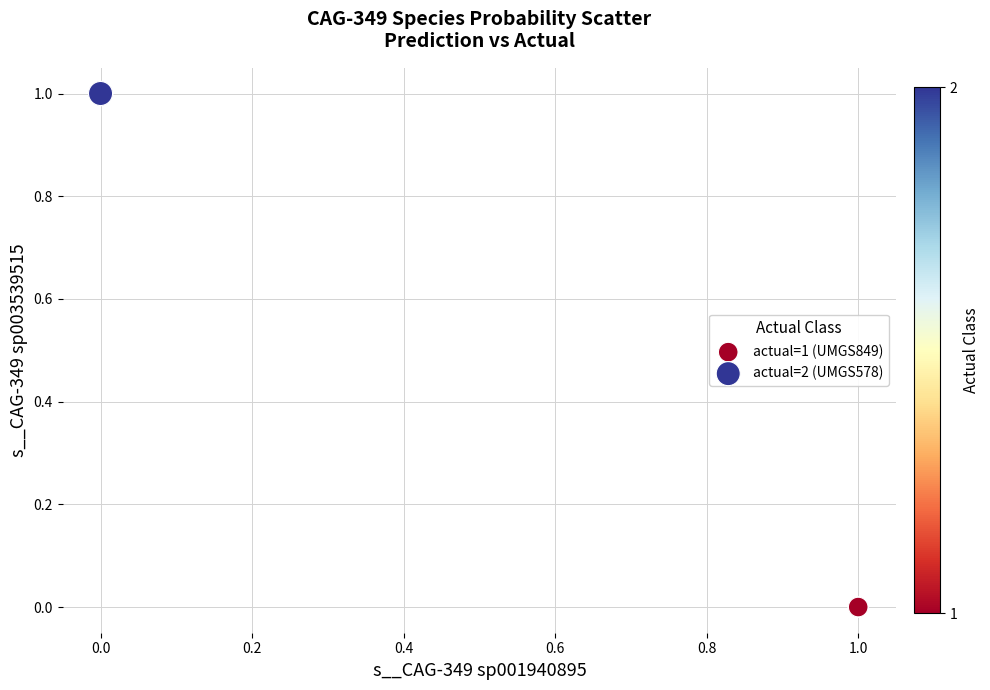

Which series reaches the maximum Y coordinate?

actual=2 (UMGS578)